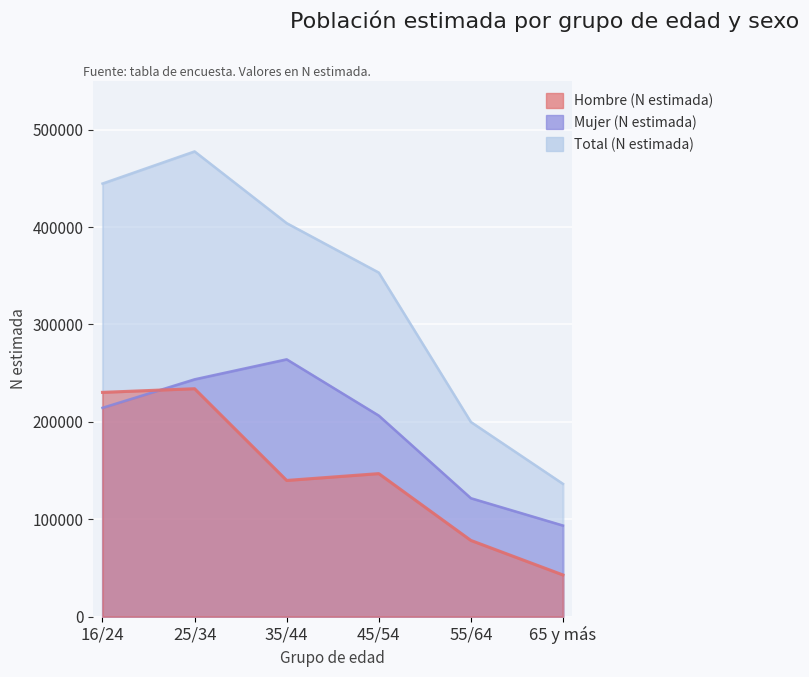

What position from the left is 35/44?

3